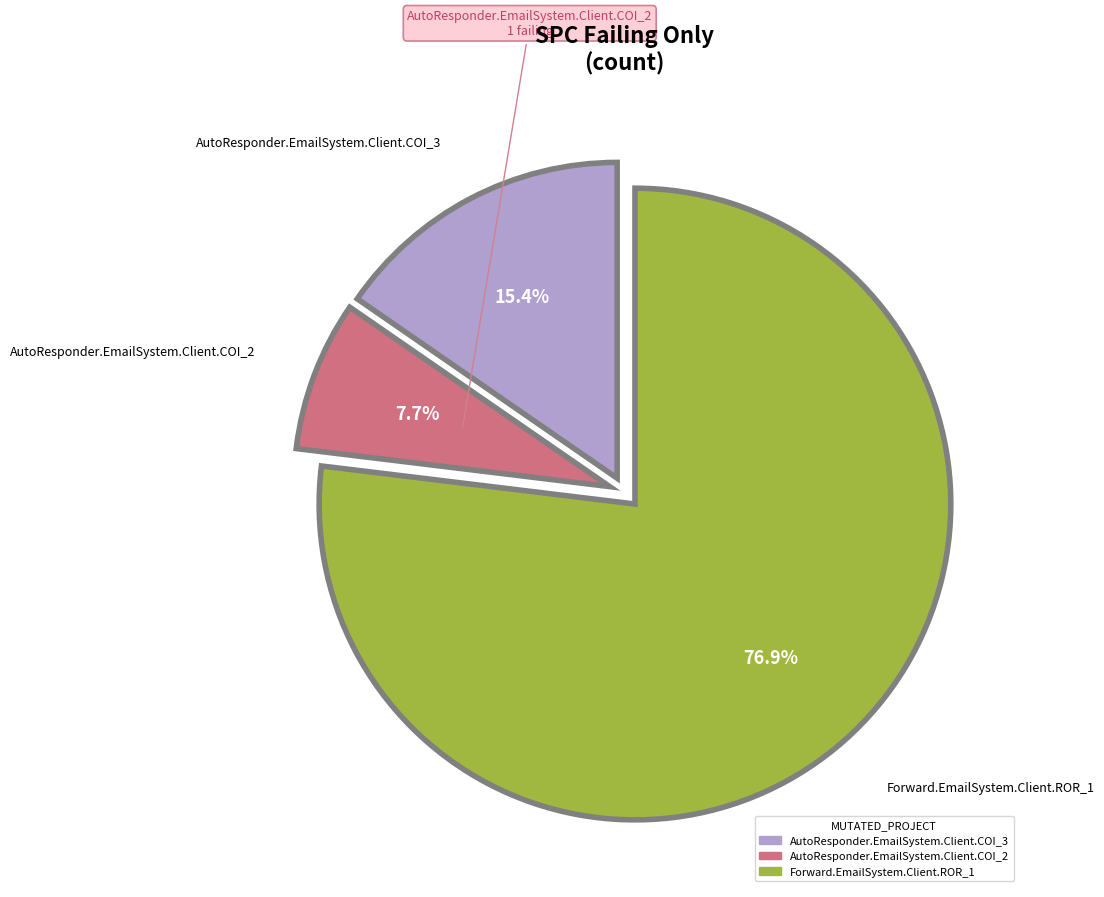

To the nearest percent, what is the average slice percentage?

33%